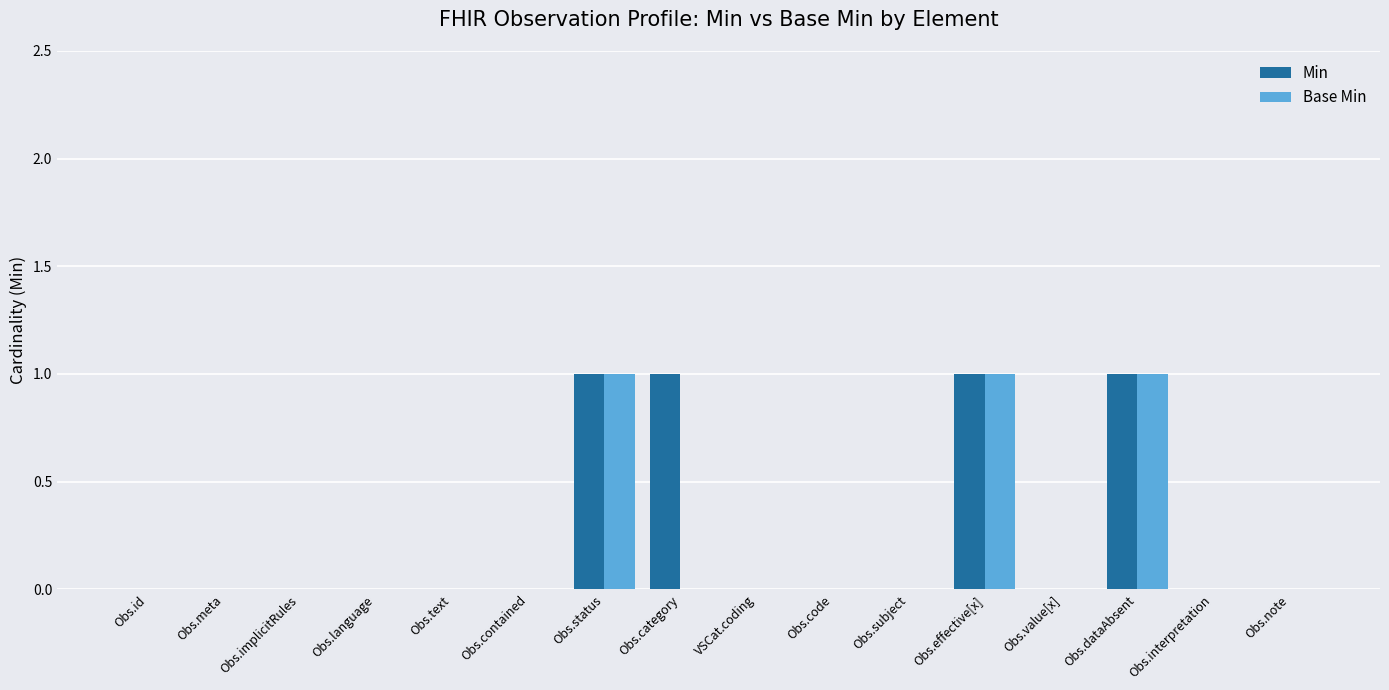

What is the sum of all Min values?

4